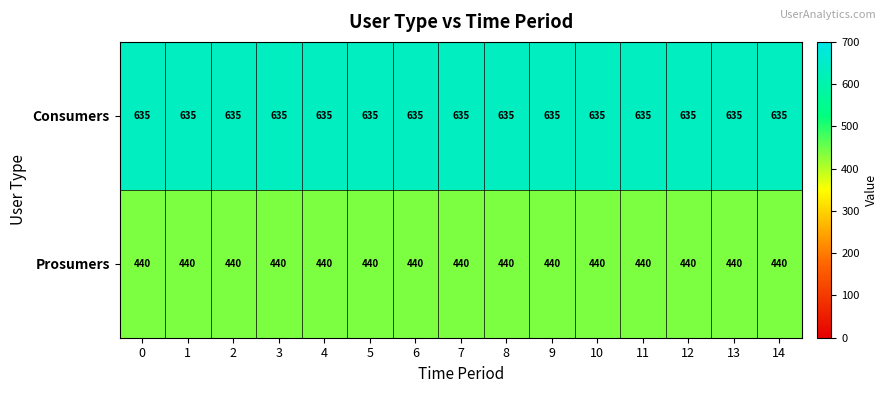

Is it true that Consumers equals 635 at 9?

True